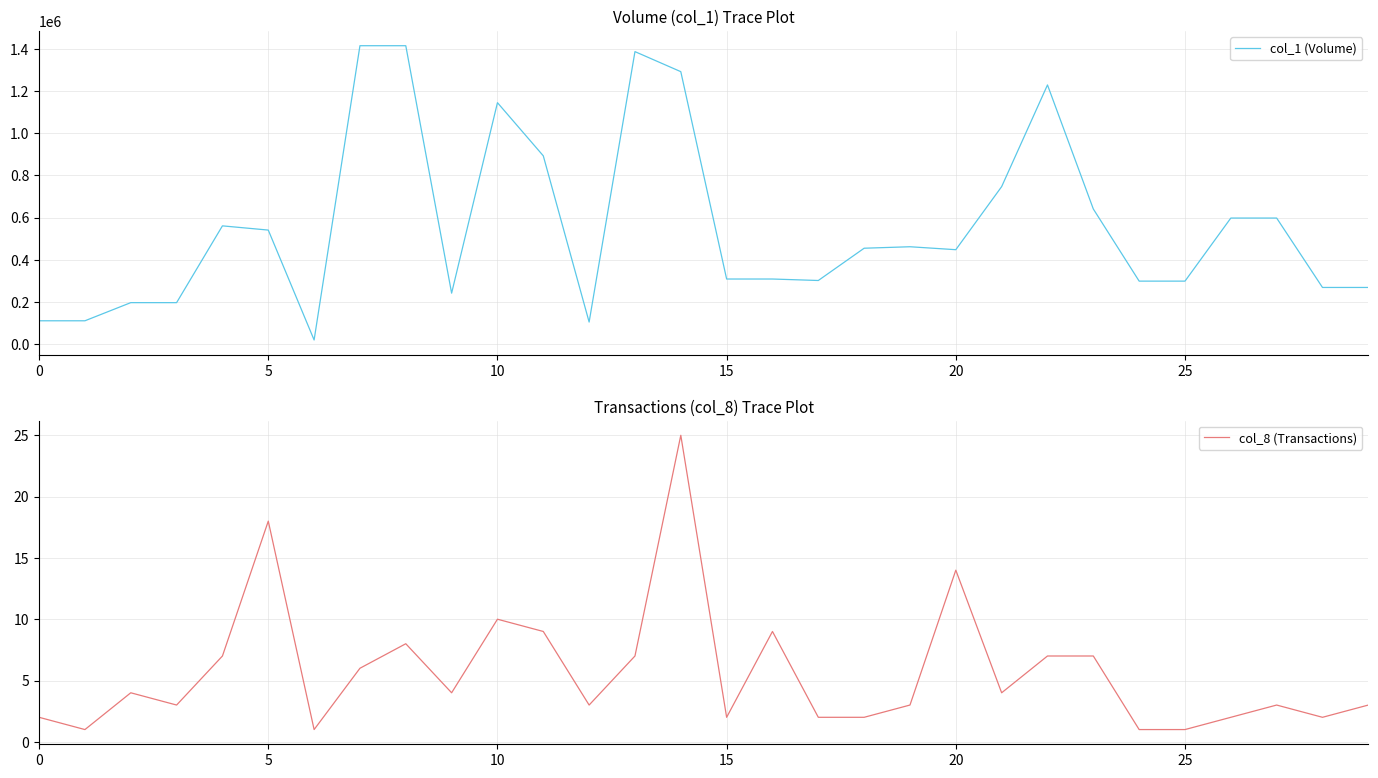

The col_8 (Transactions) series shows 5 at 22. True or false?

False